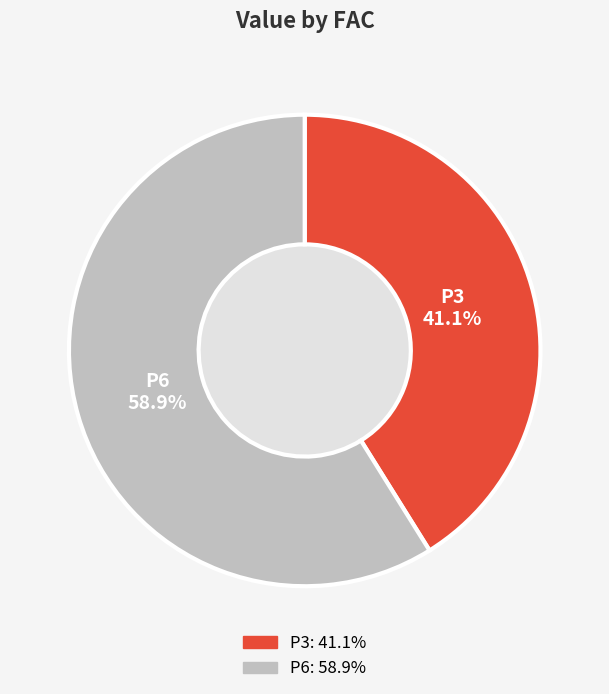

What is the ratio of the value at P3 to the value at P6?

0.7